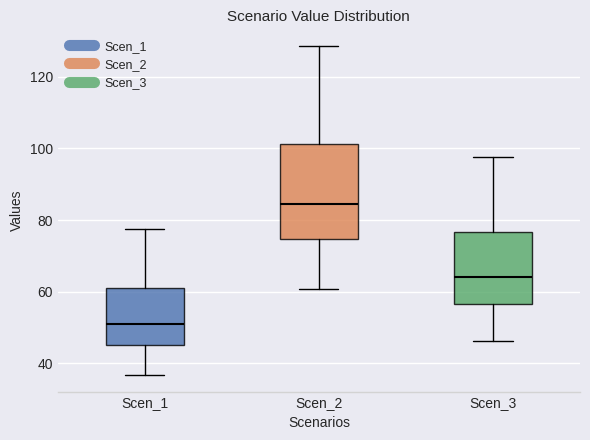

Comparing the boxes themselves (not the whiskers), which one is the tallest?

Scen_2